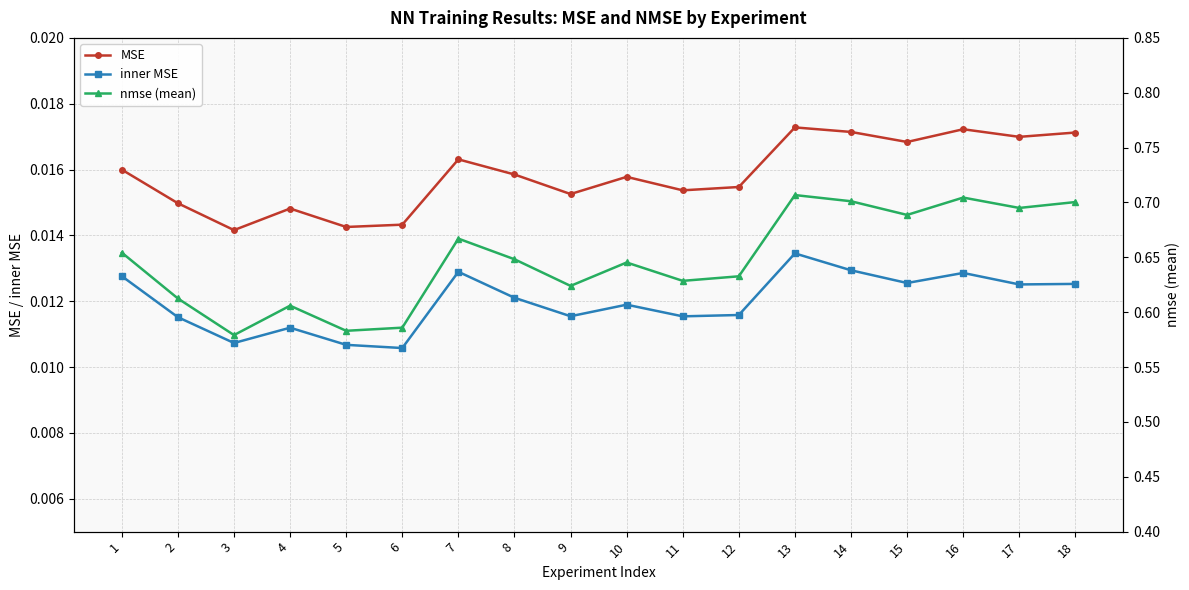

Which category has the highest value in the MSE series?

13